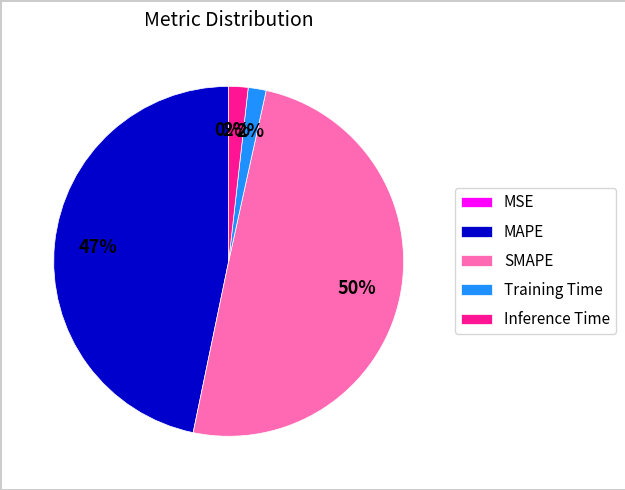

What percentage is the Inference Time slice, to the nearest percent?

2%